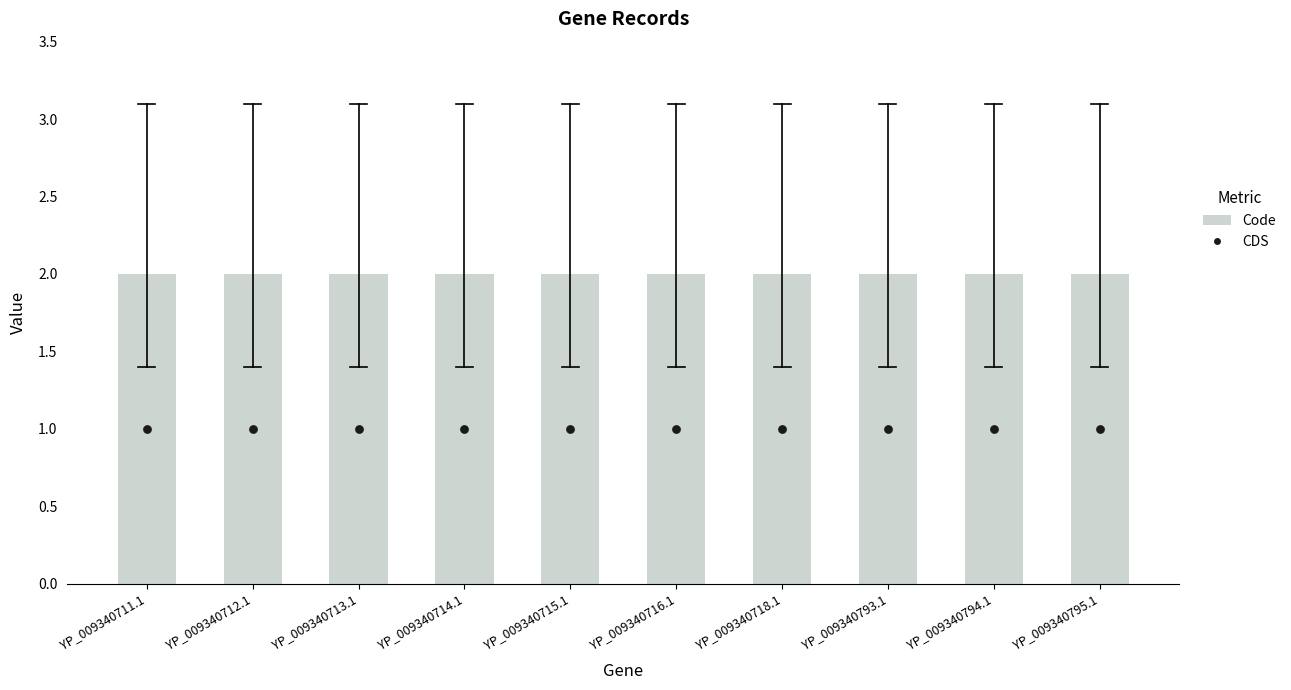

Which series contains the lowest Y value?

CDS